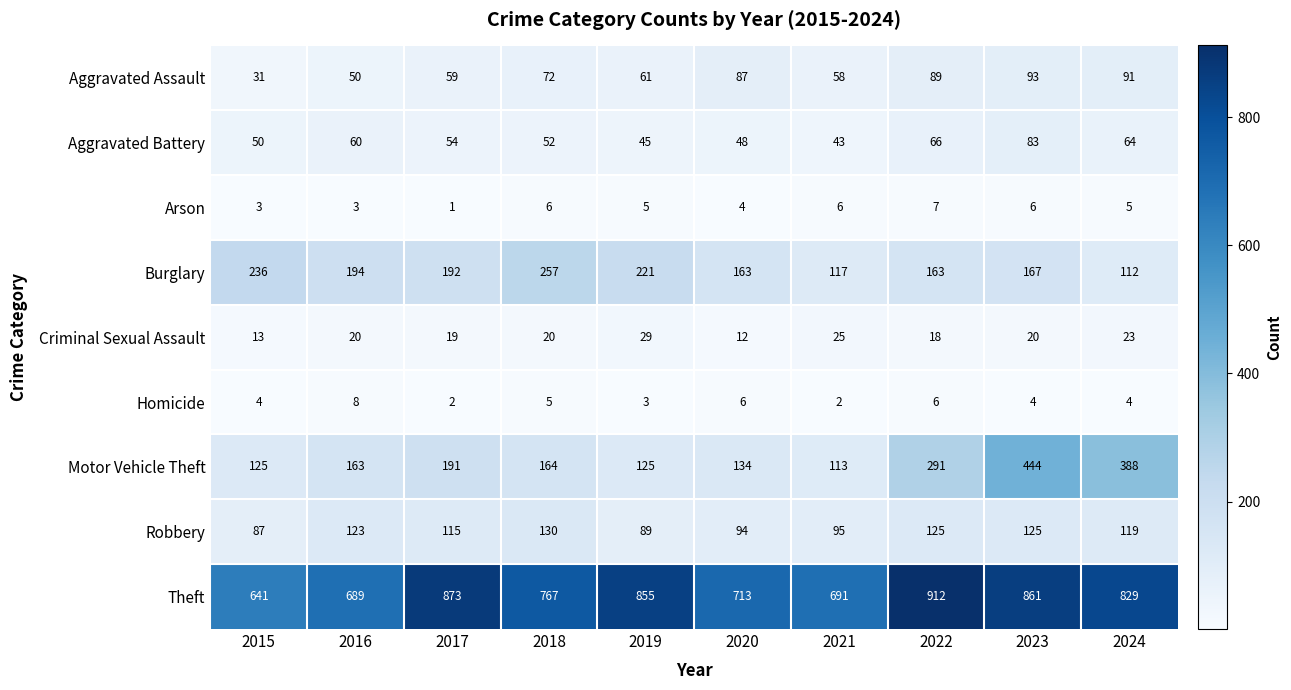

Which category has the lowest value across all series?

2017